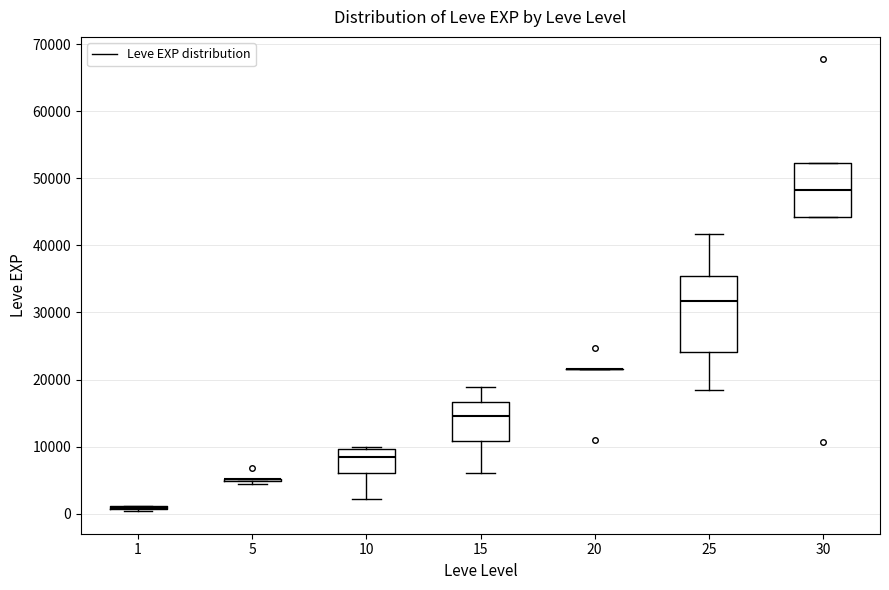

Where does the upper whisker of the box at x = 25 end on the y-axis? The values are not printed on the chart, so give them approximately, as read against the axis.

42000